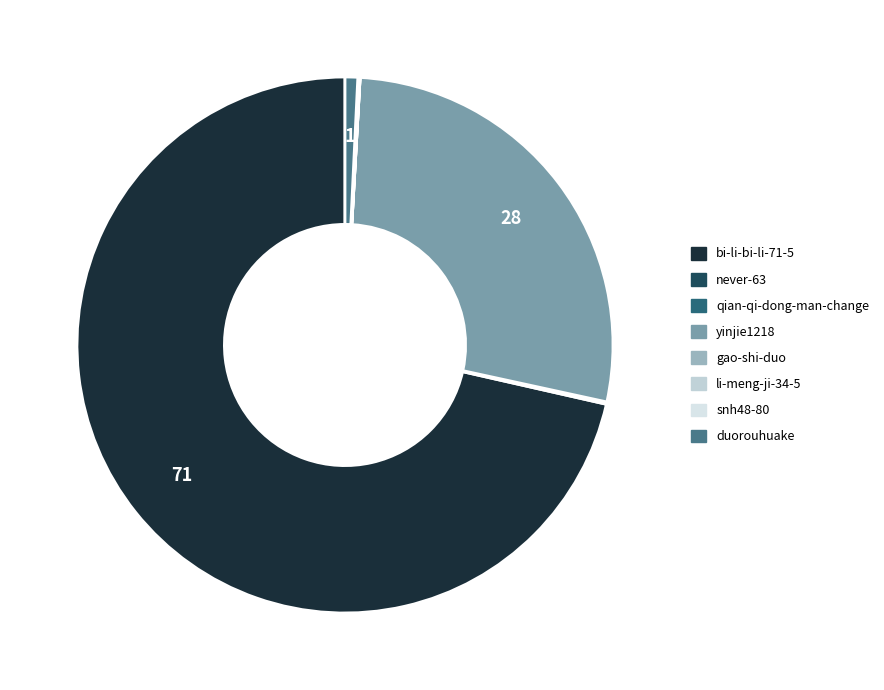

What is the change in value from never-63 to gao-shi-duo?

-345